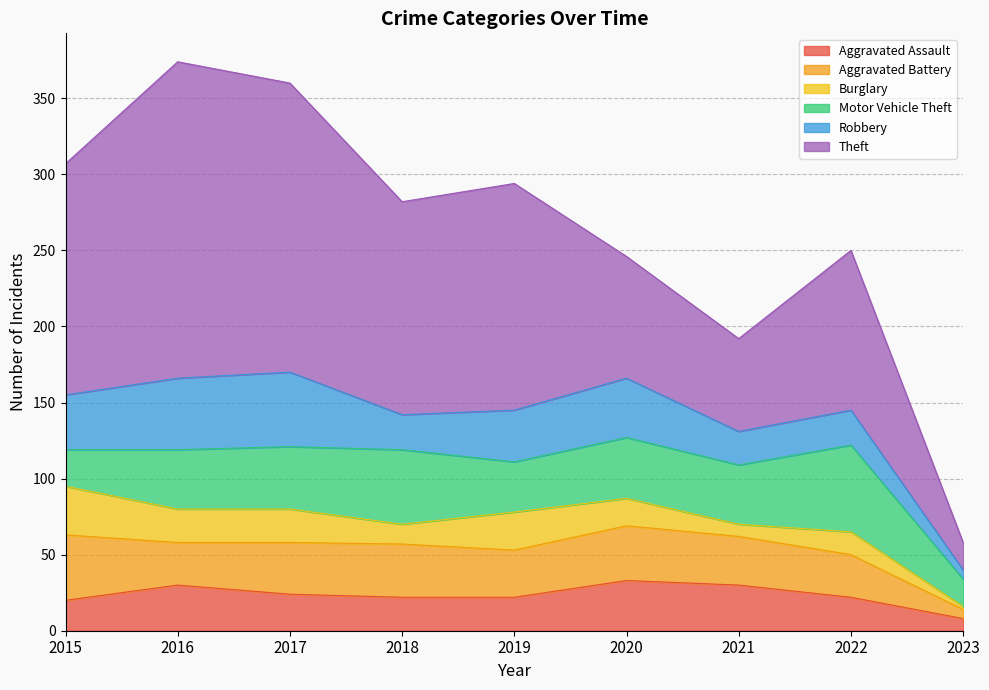

What is the difference between the Aggravated Battery values at 2020 and 2018?

1